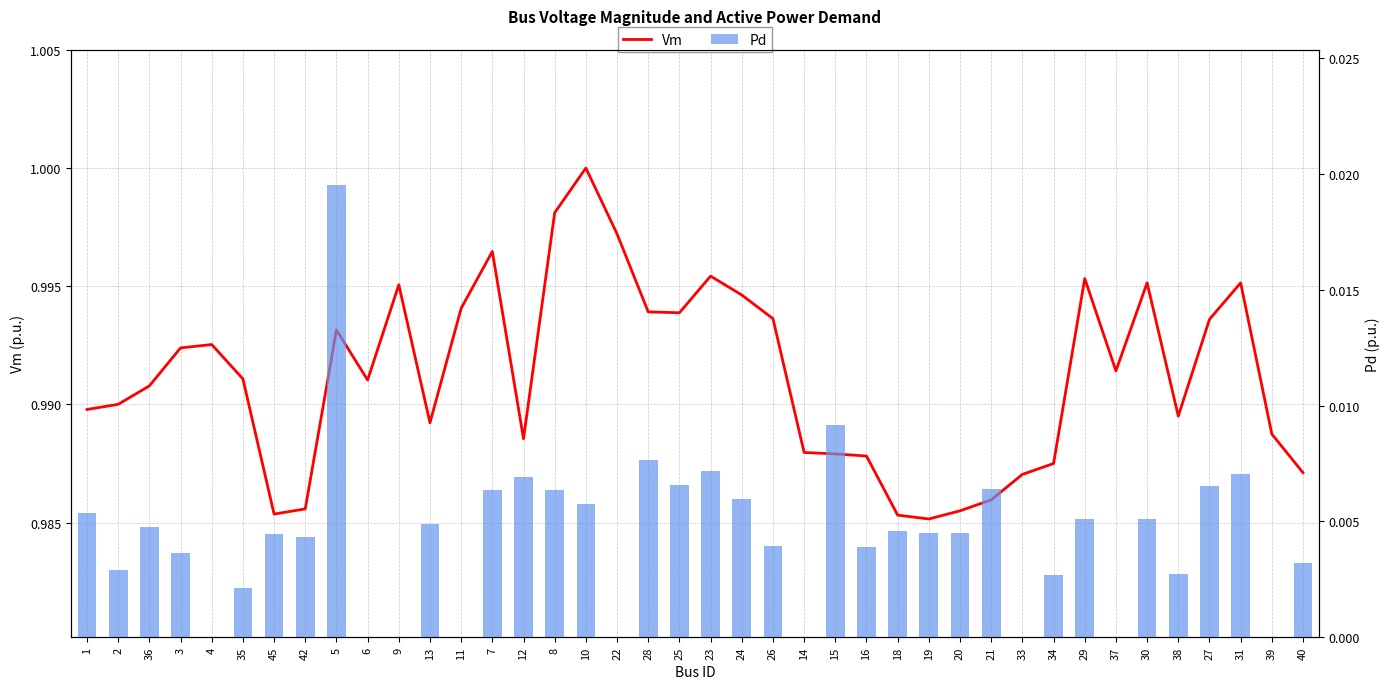

What is the total value across all series at 7?

1.0